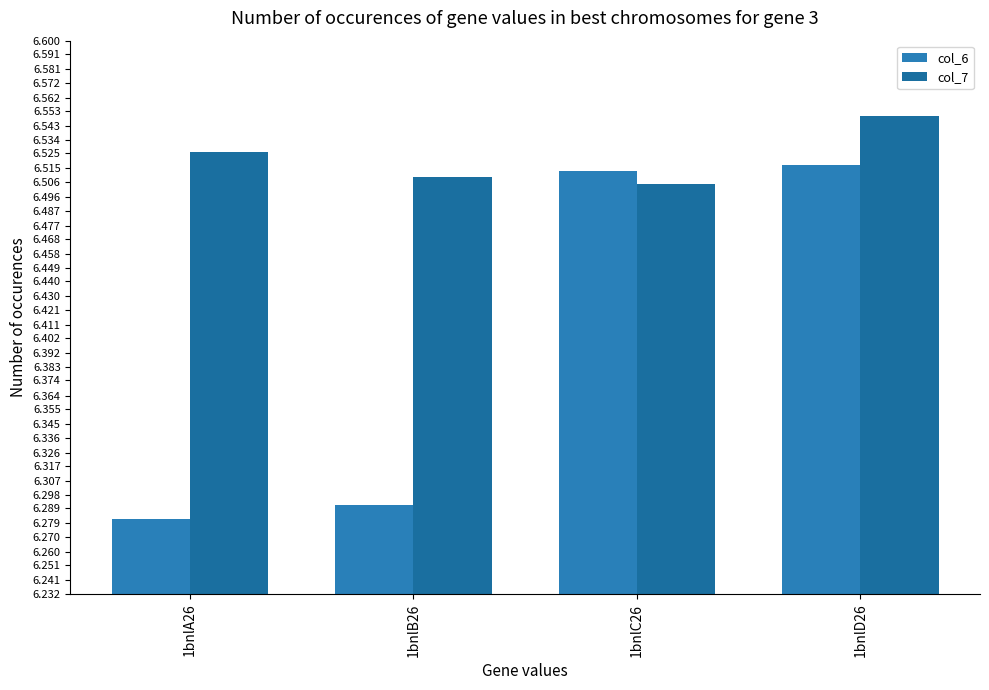

Which series has the largest total across all categories?

col_7